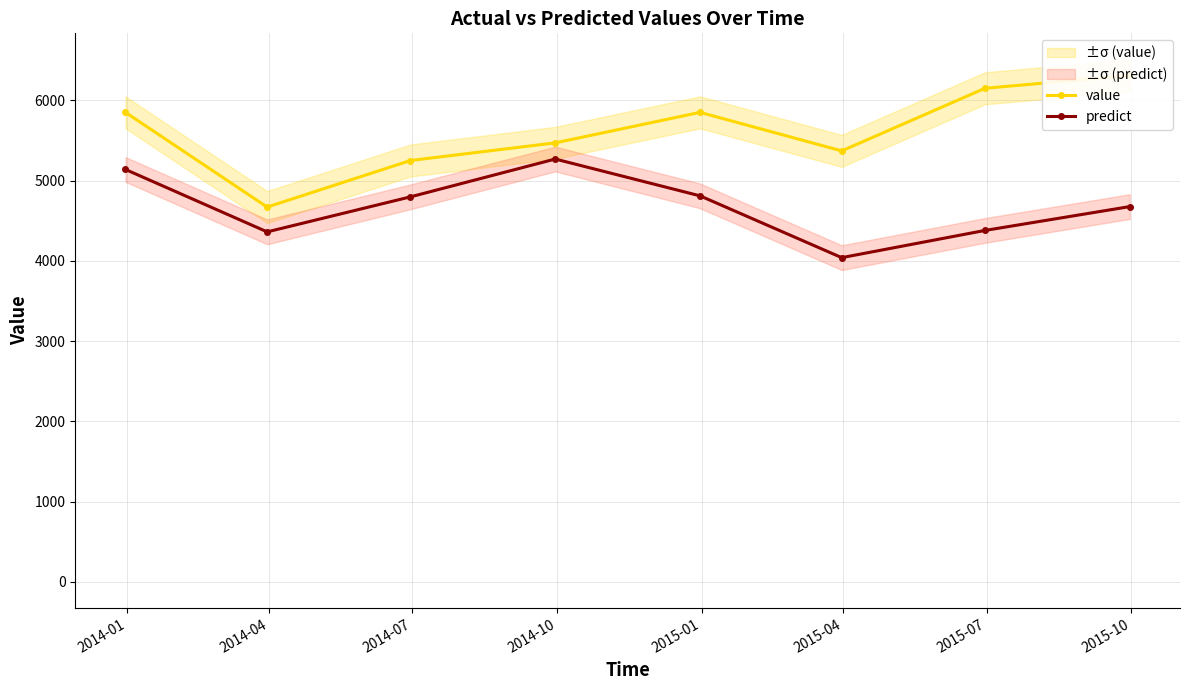

In predict, how many points are higher than both neighbors (excluding endpoints)?

1